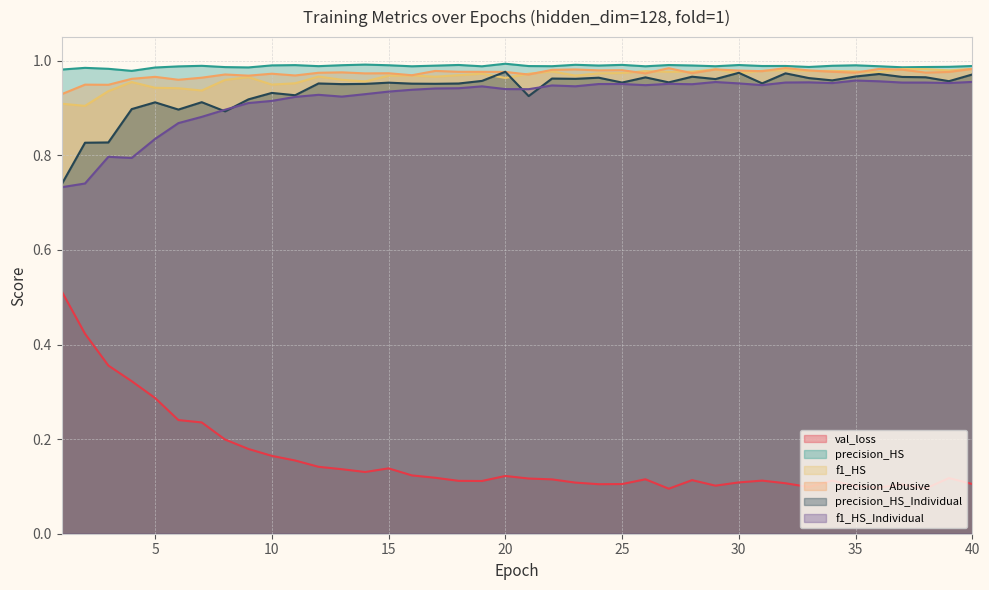

What is the maximum value shown in the chart?

1.0